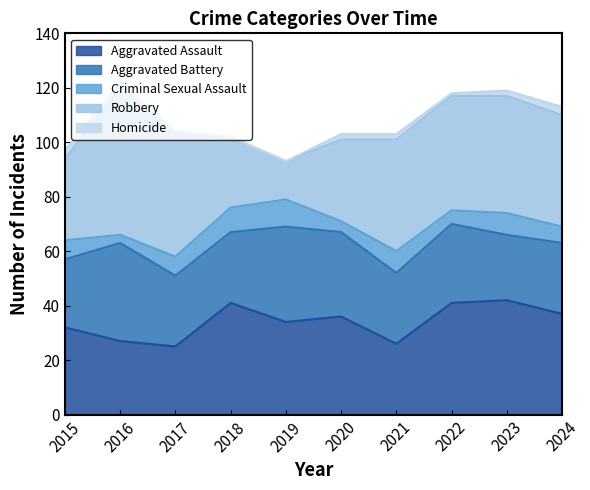

The Aggravated Battery series shows 11 at 2021. True or false?

False